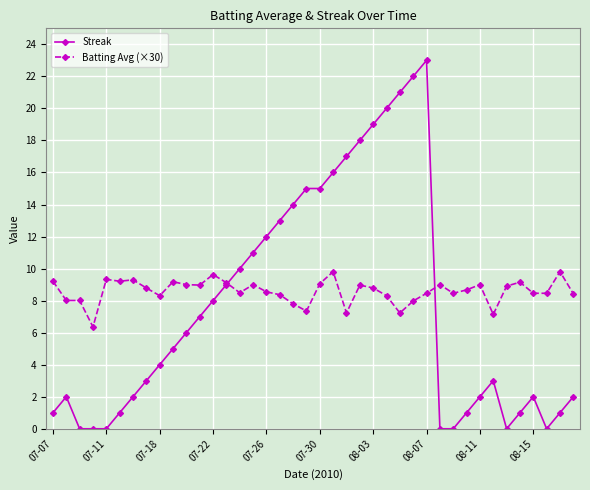

Which series has the widest spread of values?

Streak